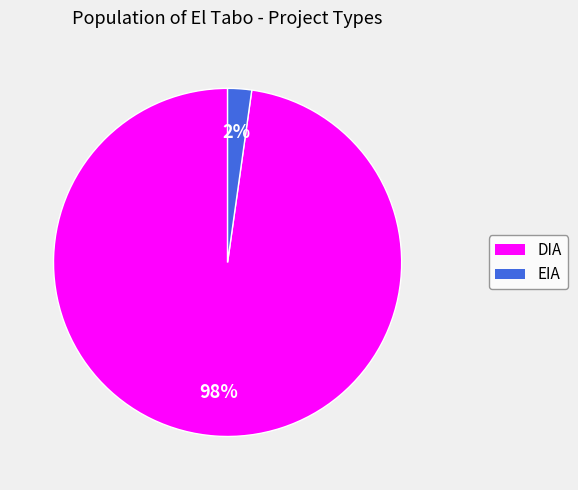

Is the sum of EIA and DIA greater than half?

Yes